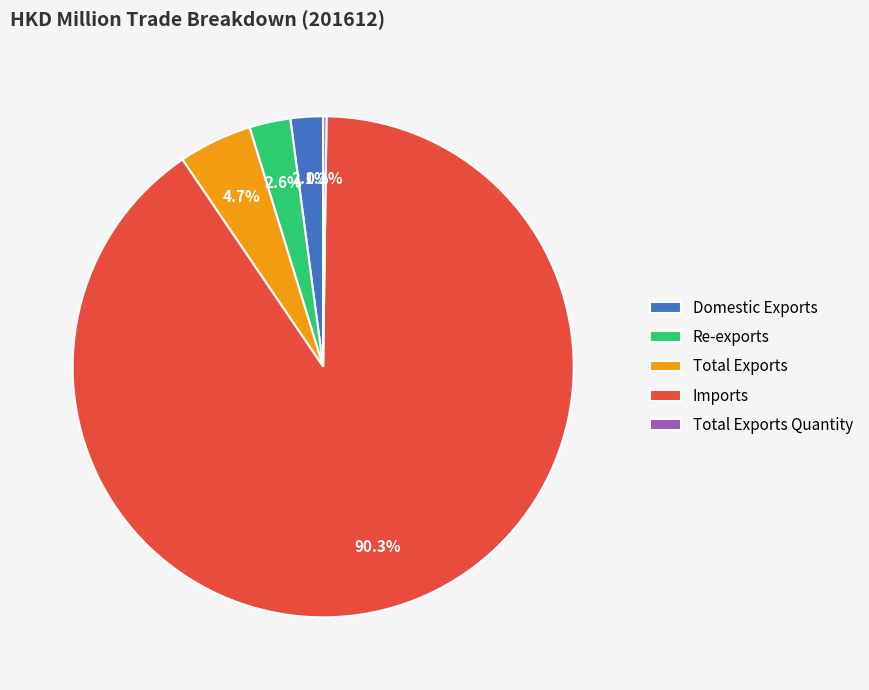

What is the total percentage of Total Exports and Domestic Exports?

6.8%